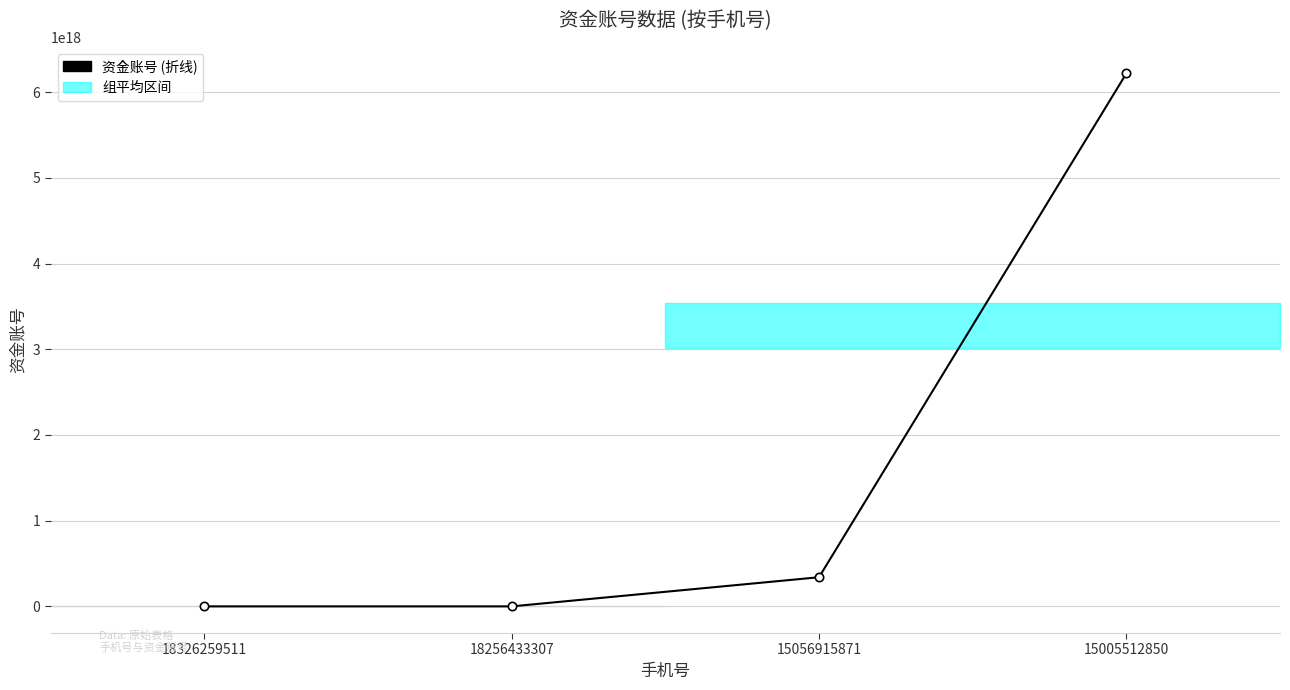

Reading left to right, list all the values displayed in this chart.

18326259511=0	18256433307=0	15056915871=340122198810044224	15005512850=6217379800123497472